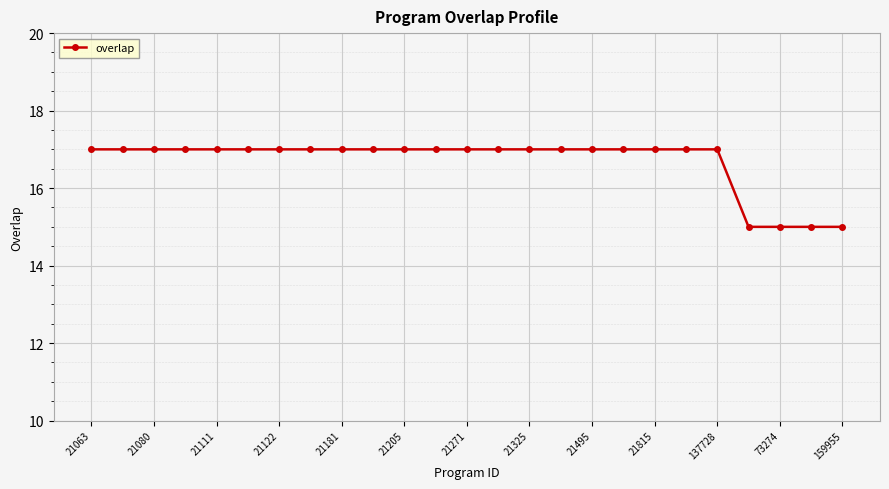

What is the minimum value shown in the chart?

15